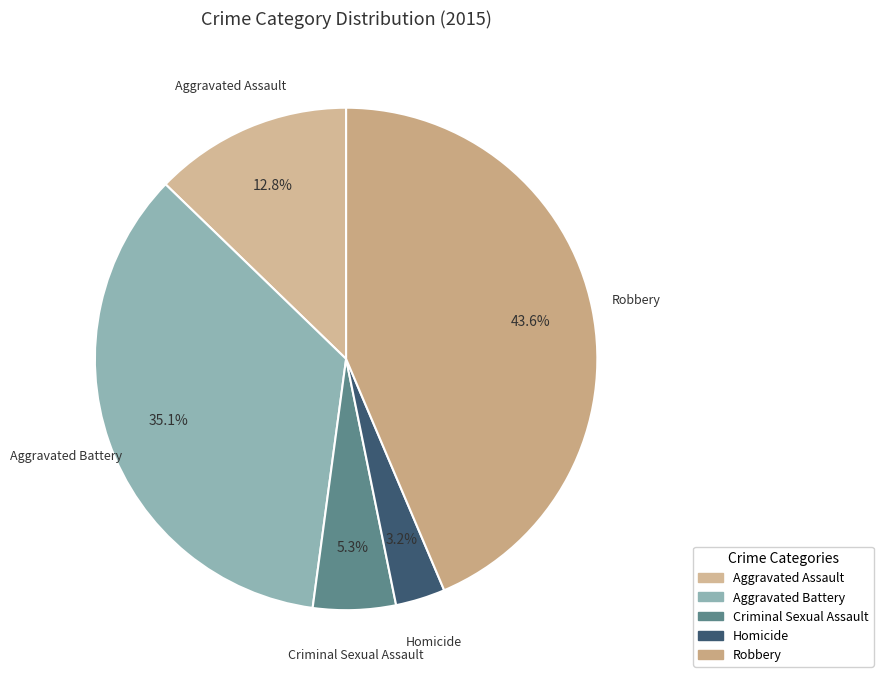

To the nearest percent, what portion does Criminal Sexual Assault represent?

5%